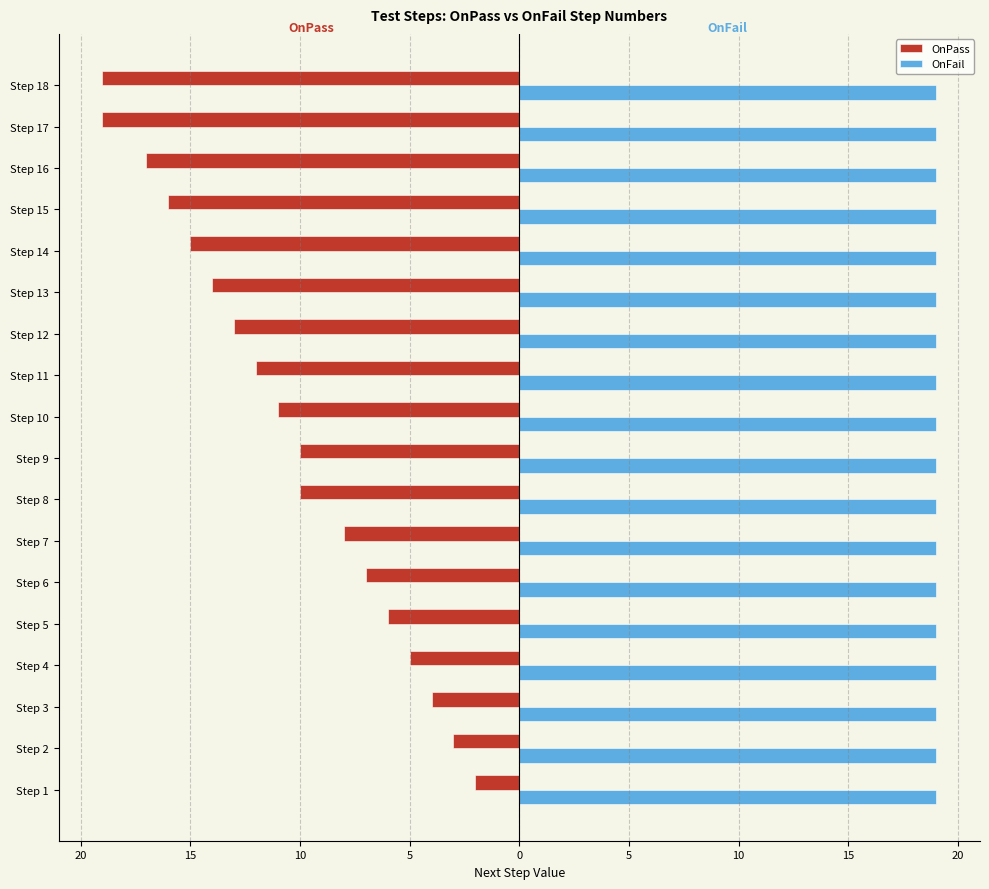

Does the chart contain any negative values?

Yes